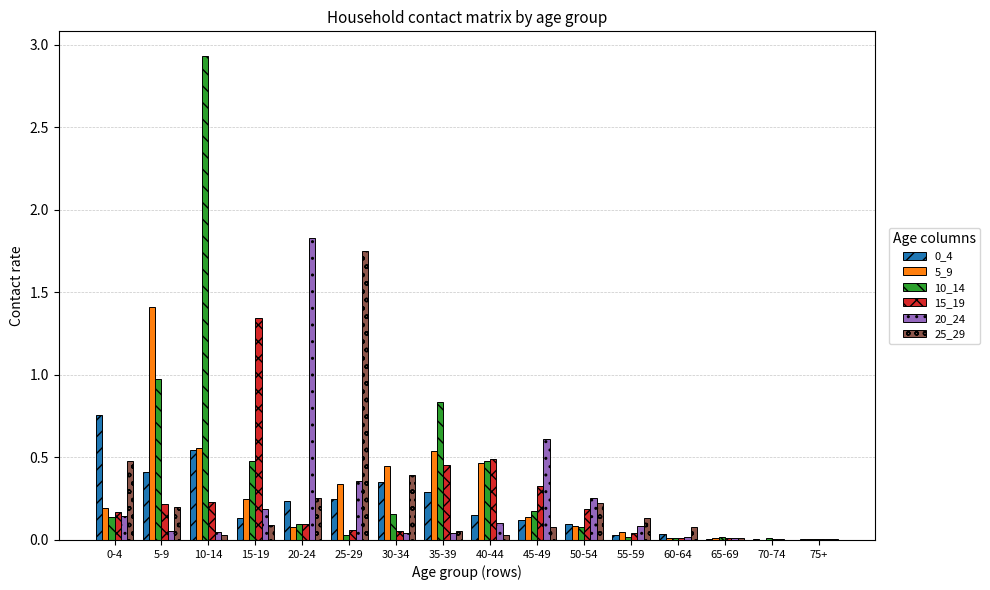

At which category is the sum across all series the highest?

10-14